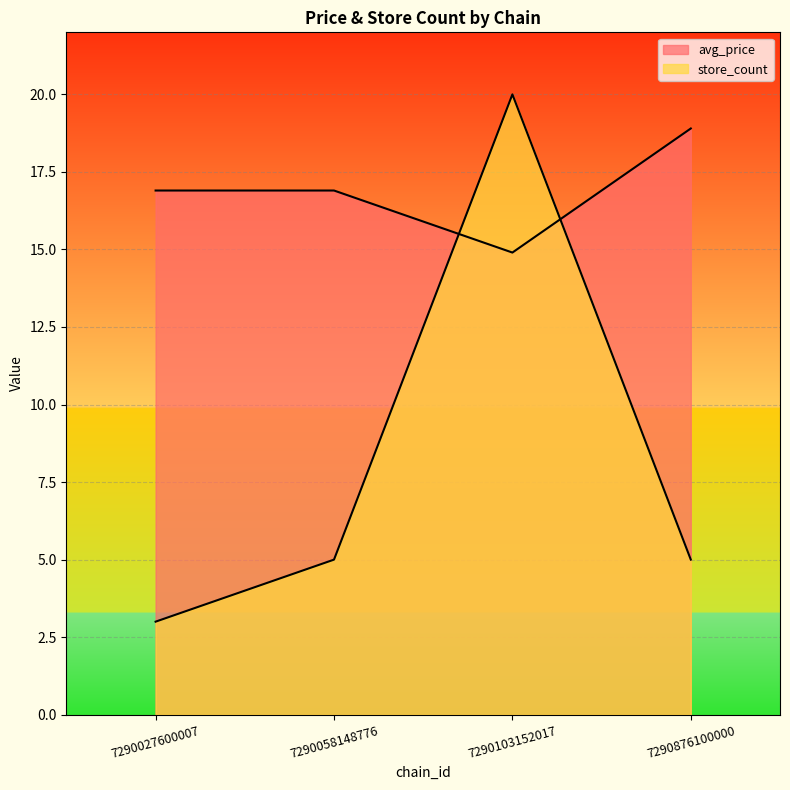

What is the value of the store_count point at the 2nd from the left?

5.0